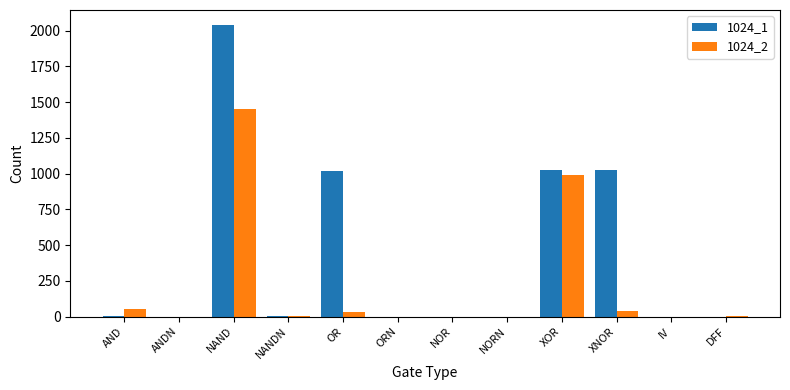

At which category is the sum across all series the highest?

NAND